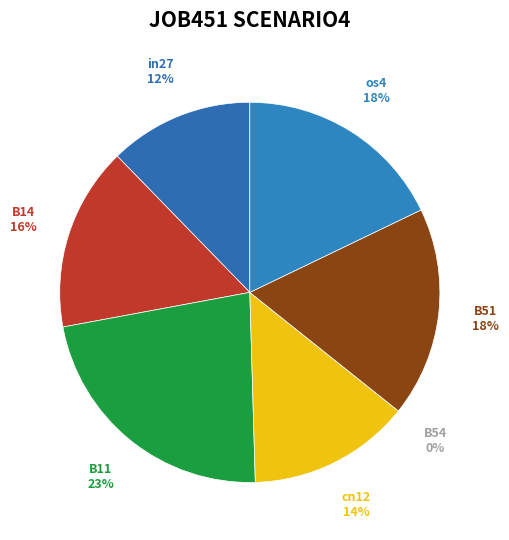

What is the largest slice in the pie chart?

B11